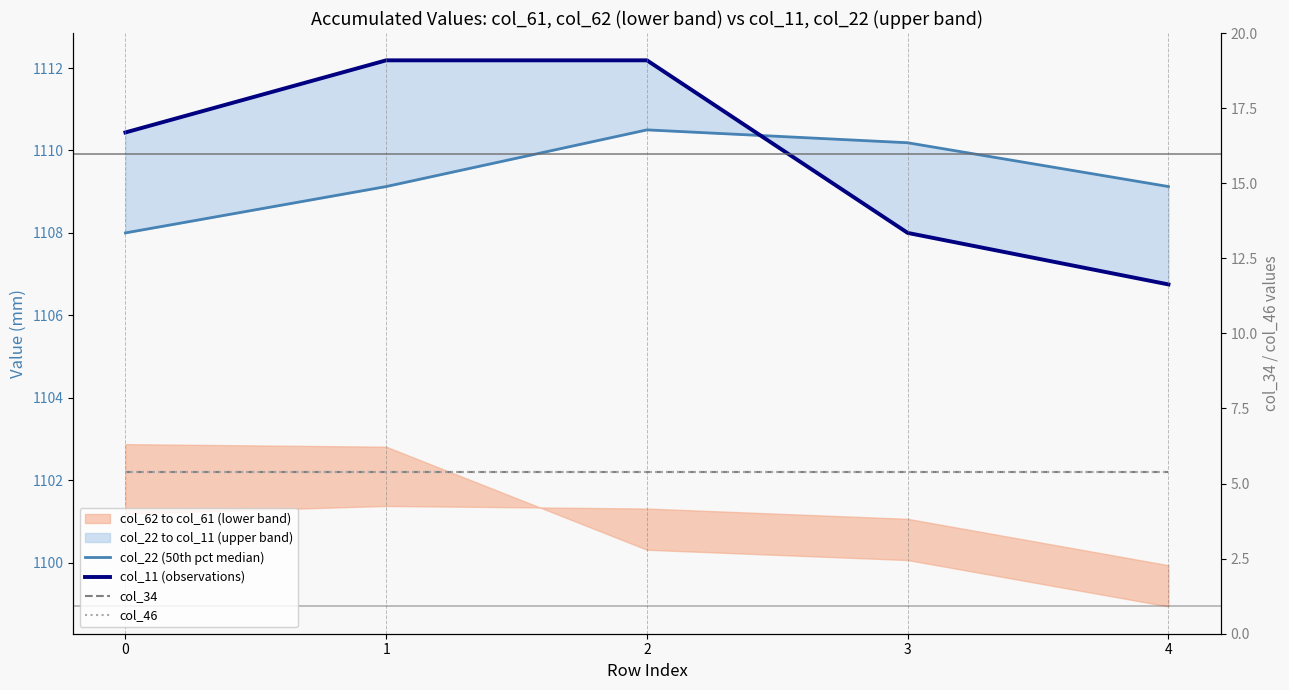

Between 2 and 3, which series saw the biggest shift?

col_11 (observations)